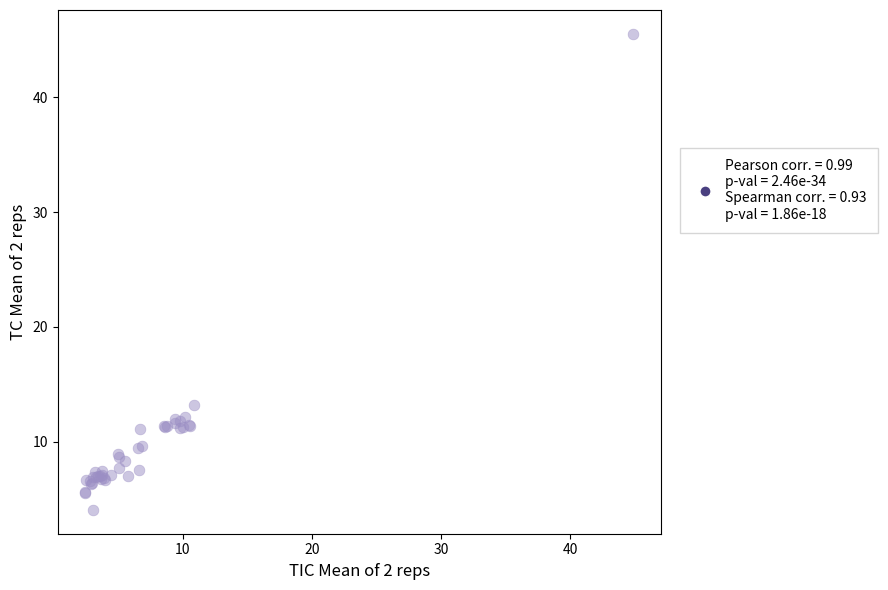

What Y value in the scatter plot is closest to 24?

13.2